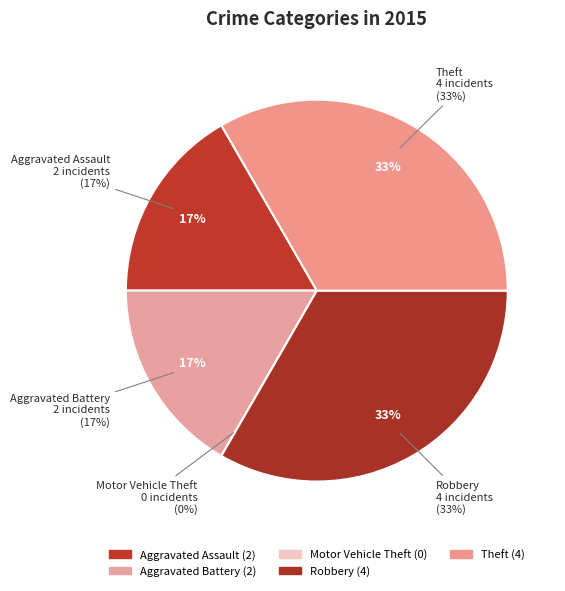

True or false: Theft accounts for 9% of the total.

False